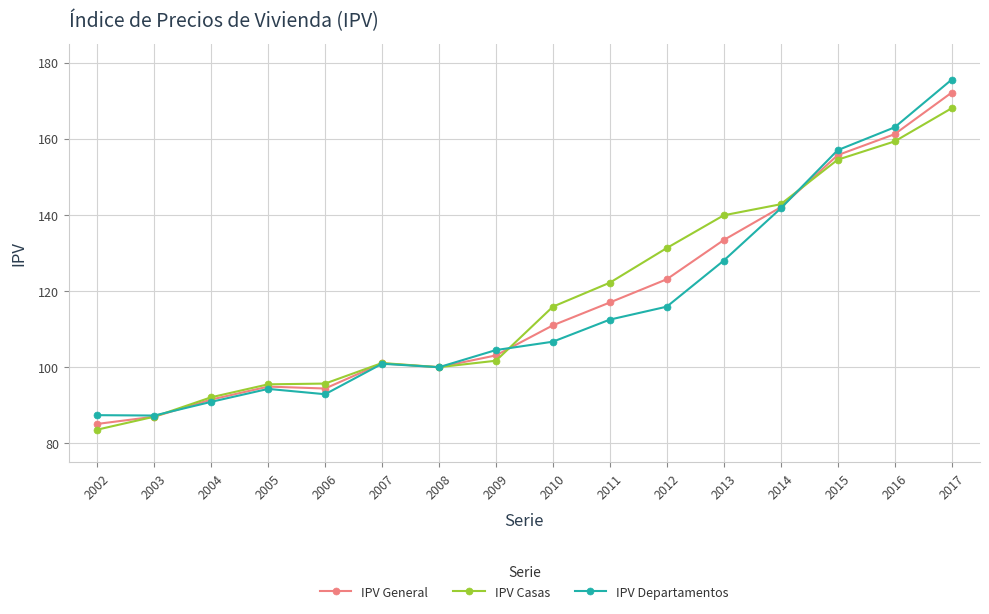

What value does the IPV Departamentos series have at 2008?

100.0